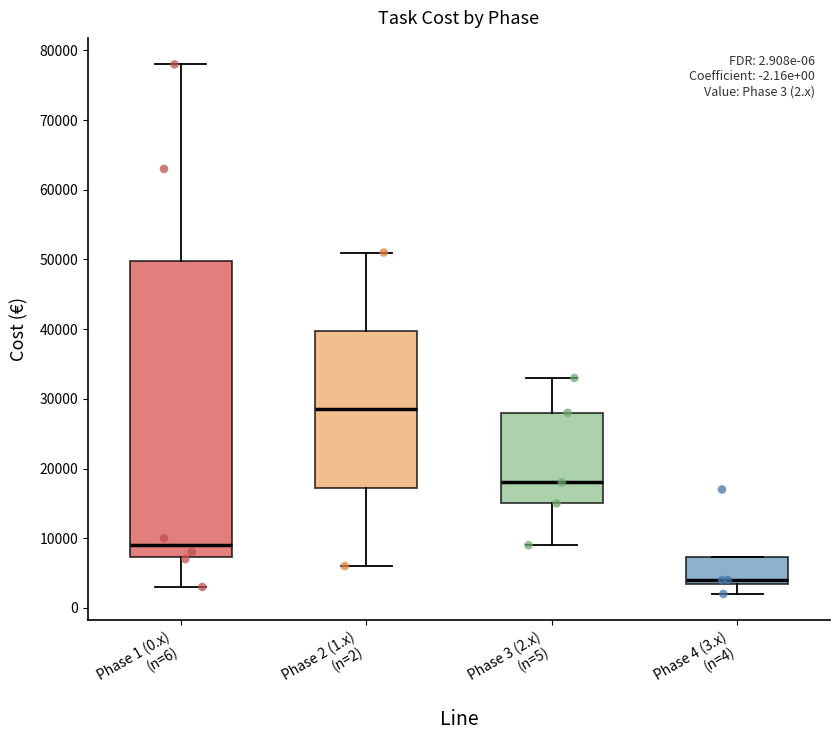

Which box has the lowest median line?

Phase 4 (3.x) (n=4)